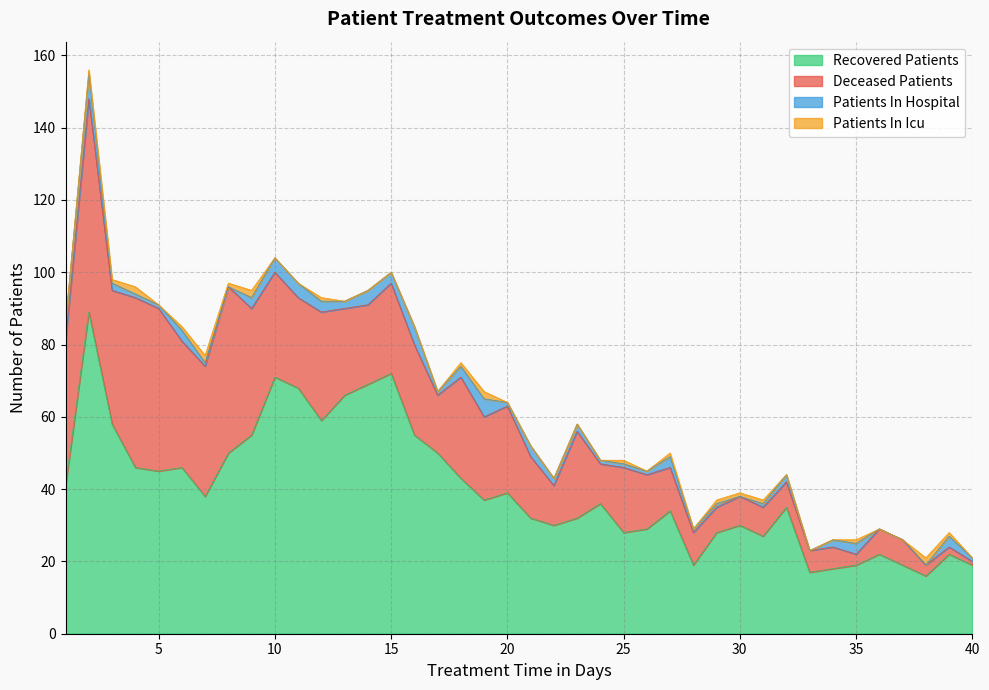

True or false: patients_in_hospital has a value of 7 at 2.

True